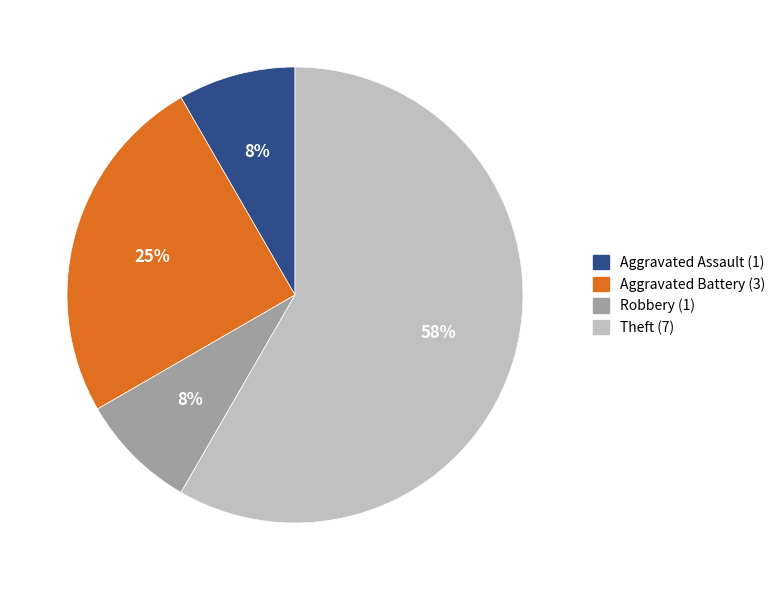

What is the majority slice?

Theft